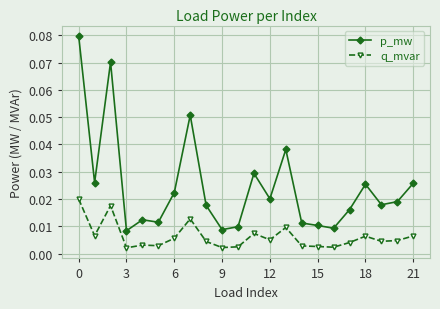

Which series has the largest total across all categories?

p_mw